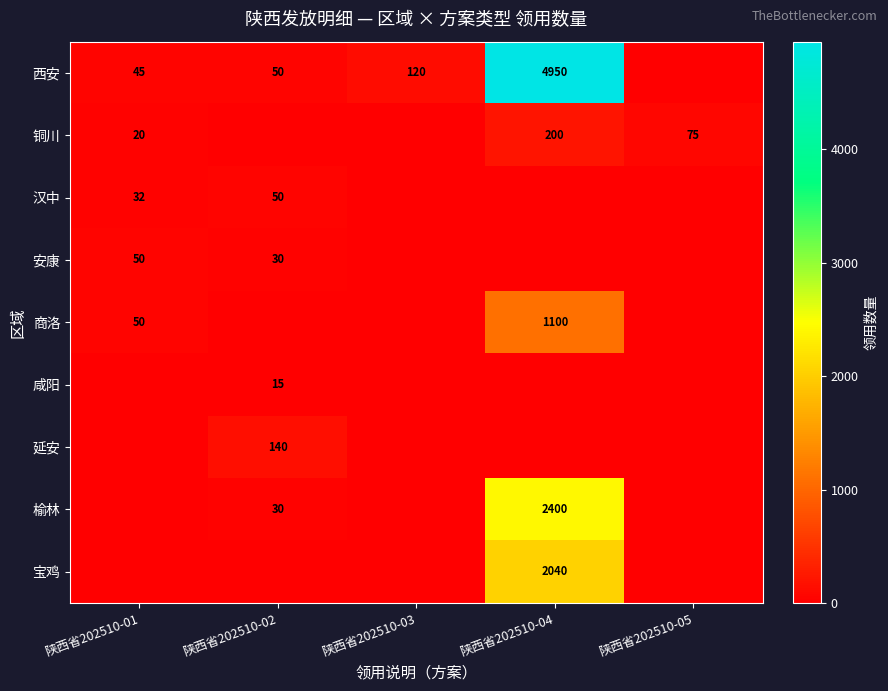

The value of 汉中 at 陕西省202510-01 is 11. True or false?

False